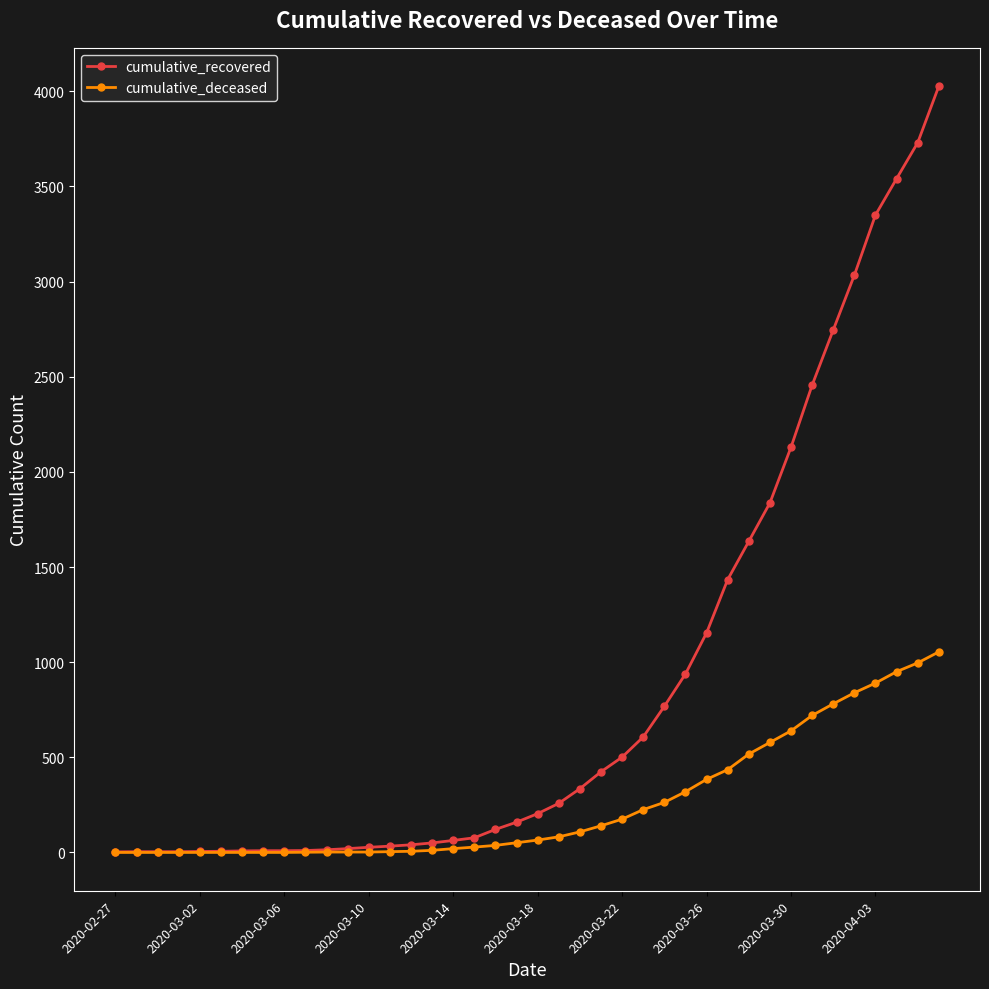

Count the number of data series in this chart.

2